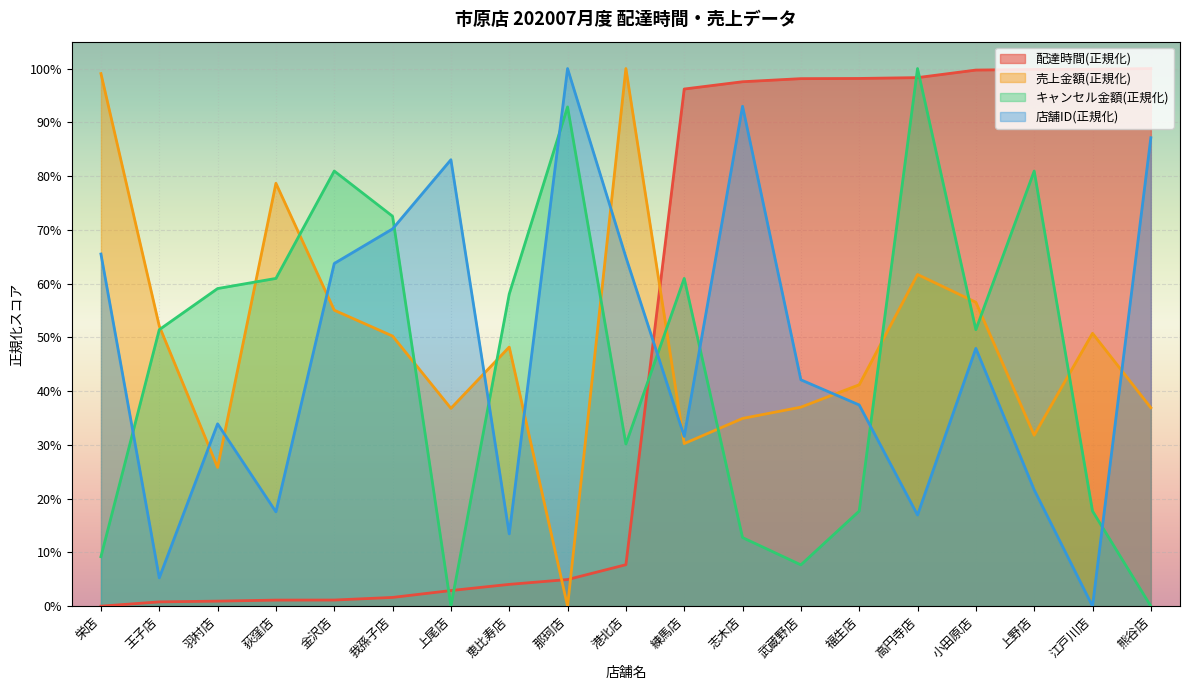

What value does the 店舗ID(正規化) series have at 上尾店?

83.0